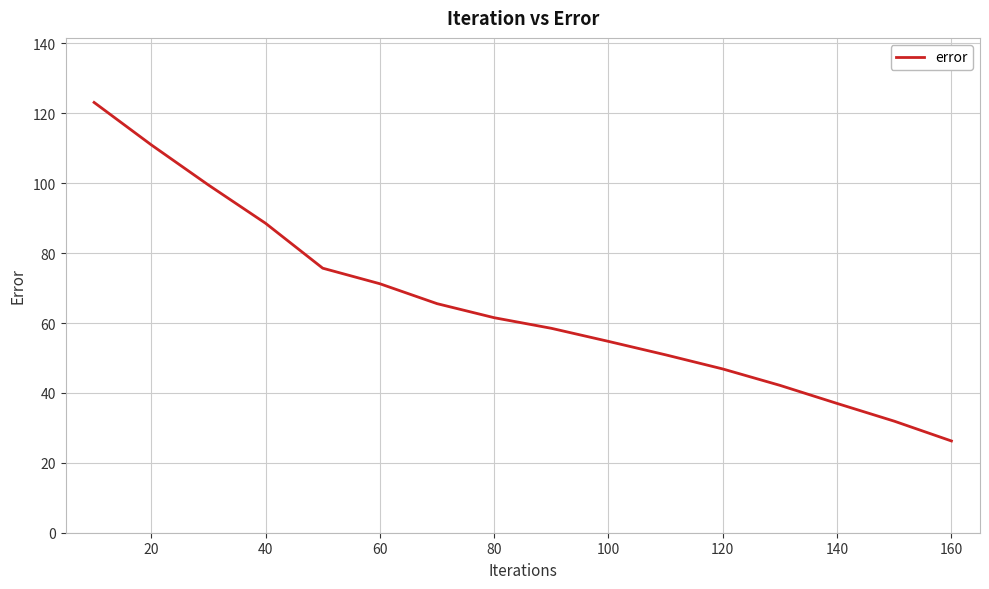

What is the maximum value shown in the chart?

123.1